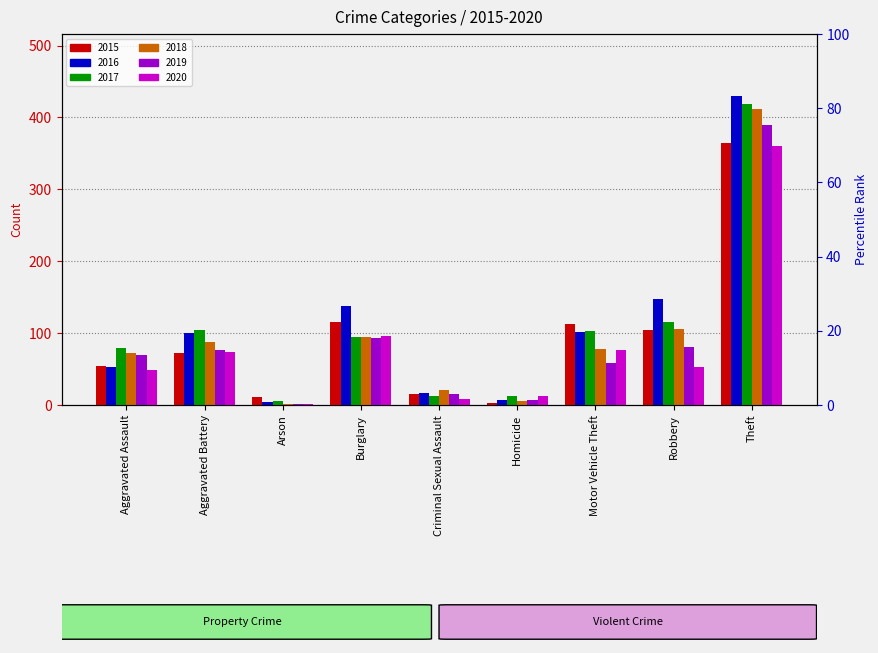

How many series are shown in this chart?

6